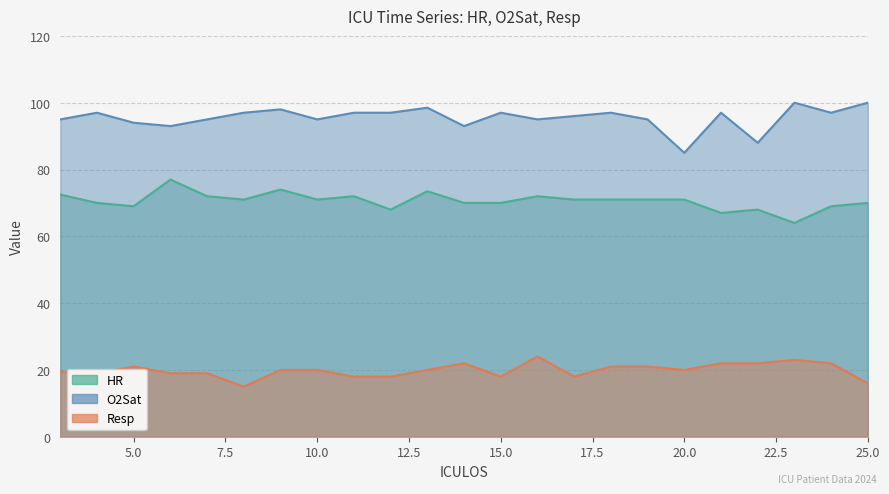

What is the total value across all series at 17?

185.0